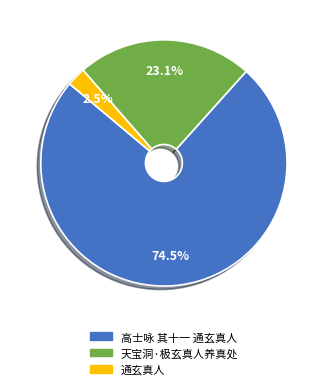

Is there a majority slice in this chart?

Yes